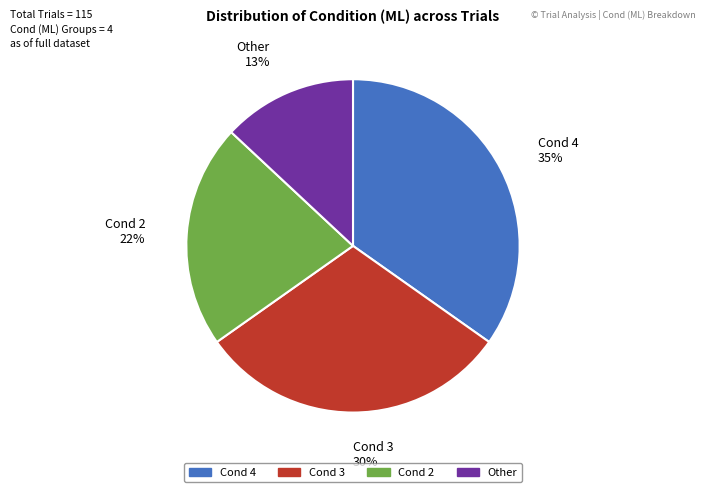

To the nearest percent, what portion does Other represent?

13%